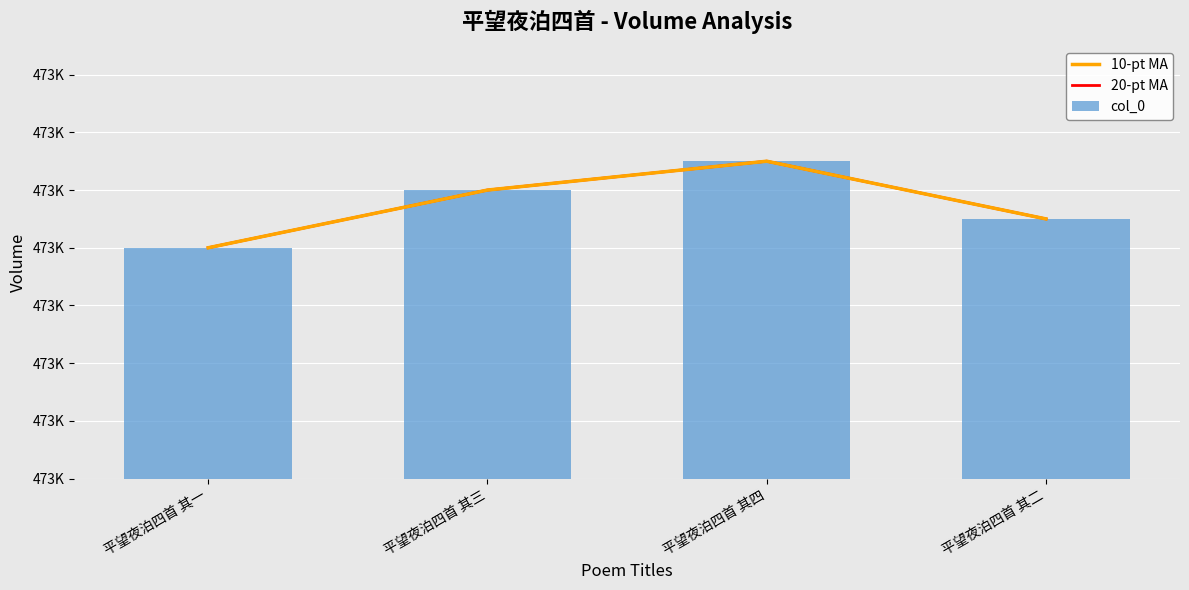

Reading right to left, transcribe all the data shown in this chart.

10-pt MA: 平望夜泊四首 其二=473359	平望夜泊四首 其四=473361	平望夜泊四首 其三=473360	平望夜泊四首 其一=473358
20-pt MA: 平望夜泊四首 其二=473359	平望夜泊四首 其四=473361	平望夜泊四首 其三=473360	平望夜泊四首 其一=473358
col_0: 平望夜泊四首 其二=473359	平望夜泊四首 其四=473361	平望夜泊四首 其三=473360	平望夜泊四首 其一=473358